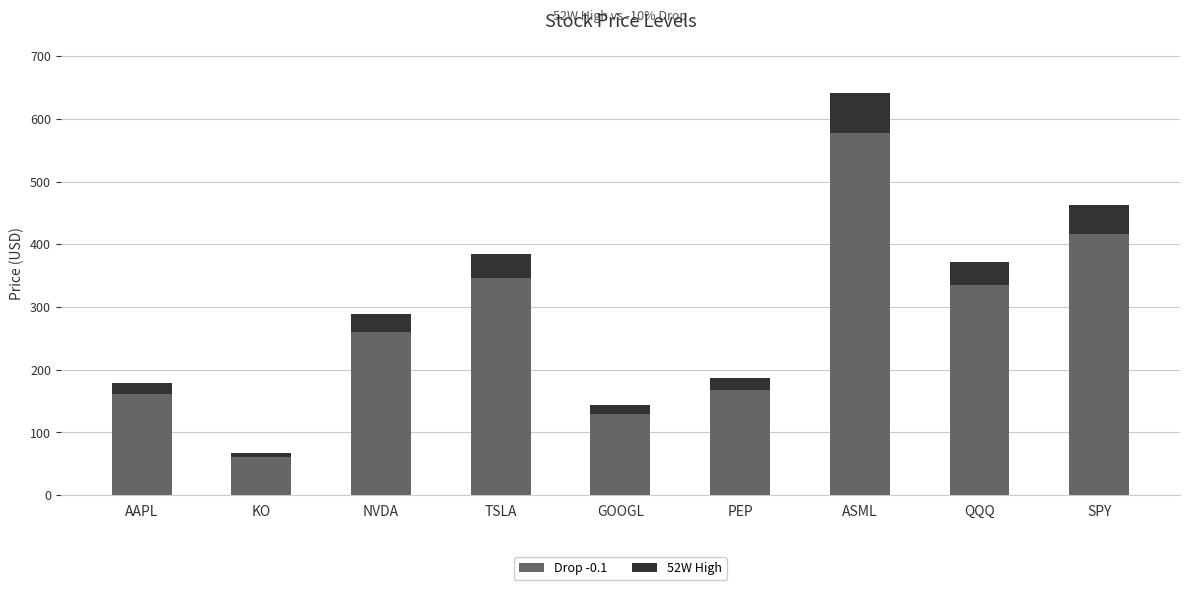

Is it true that Drop -0.1 equals 545.5 at SPY?

False